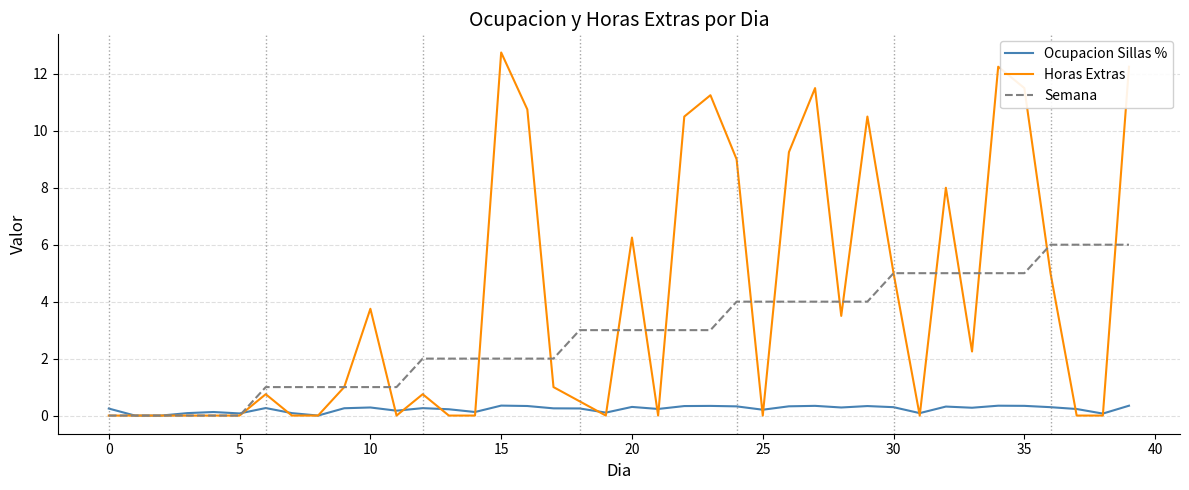

What is the maximum value for Semana?

6.0